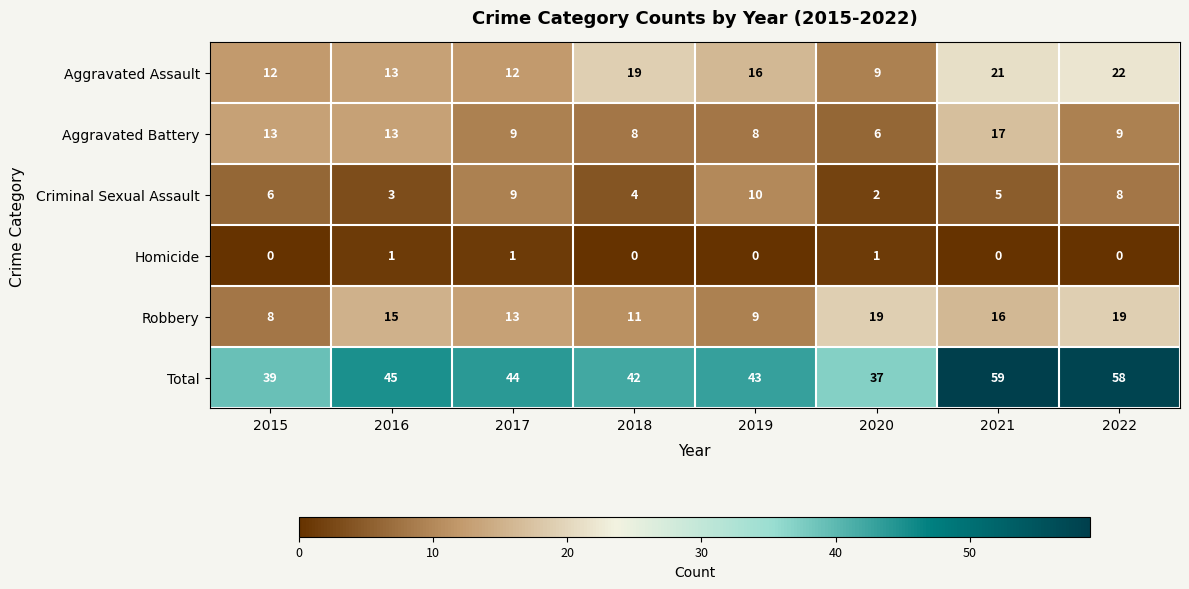

Rank the series at 2021 from highest to lowest value.

Total, Aggravated Assault, Aggravated Battery, Robbery, Criminal Sexual Assault, Homicide